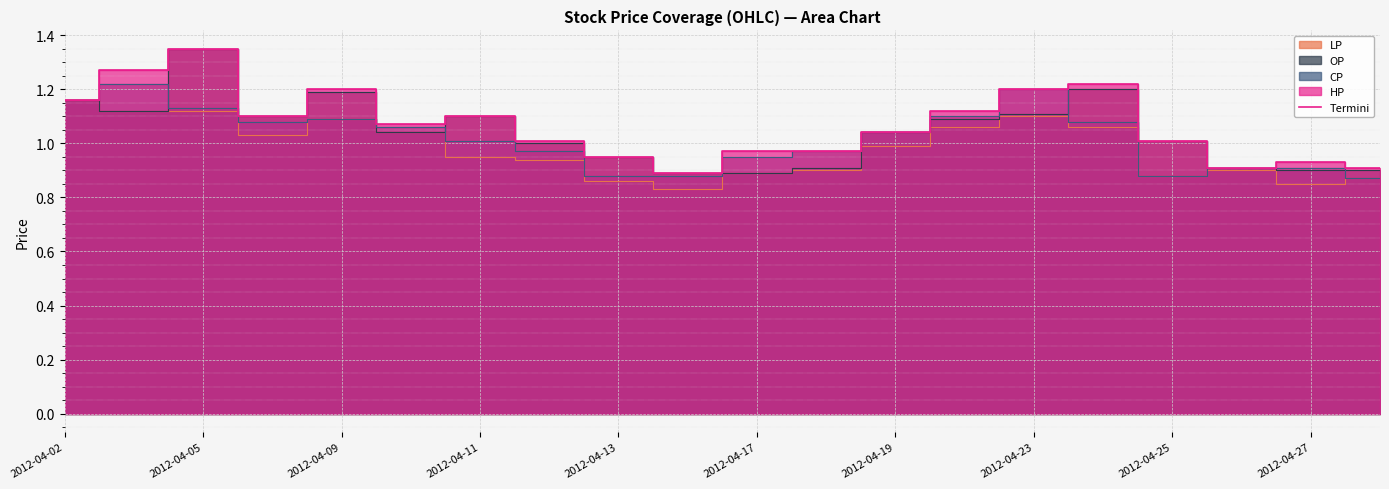

Does the chart display data point markers on the line(s)?

No